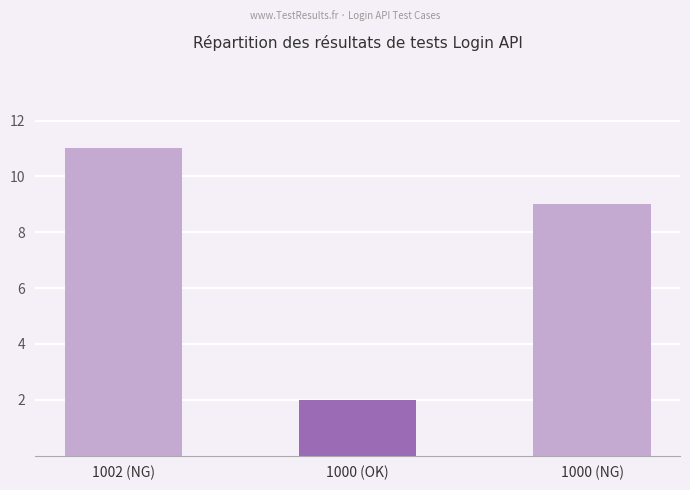

At which category does the chart reach its minimum across all series?

1000 (OK)